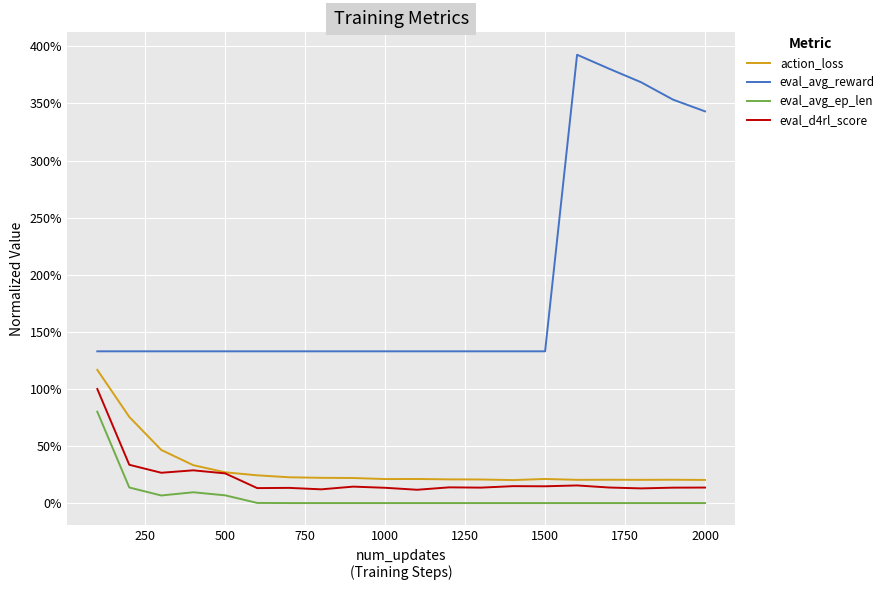

Is this an area chart (filled region under the line)?

No